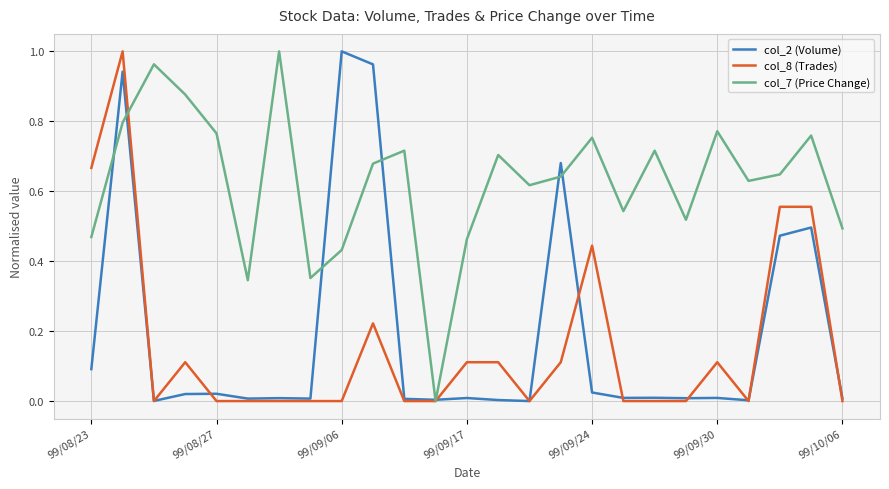

Which series has the largest total across all categories?

col_7 (Price Change)